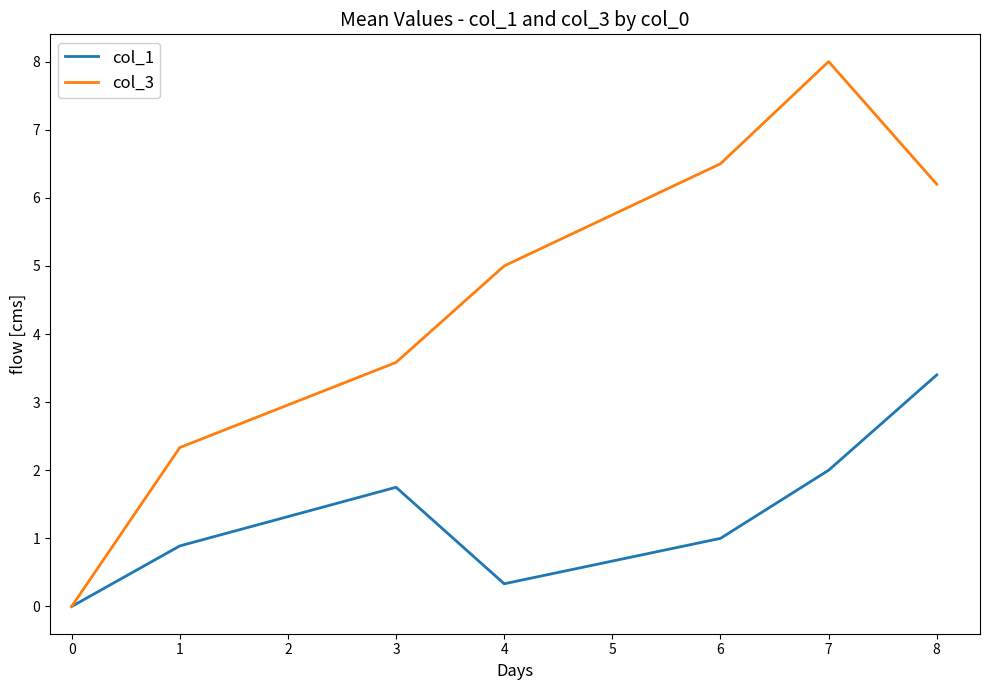

What is the approximate value of col_3 at 1?

2.3